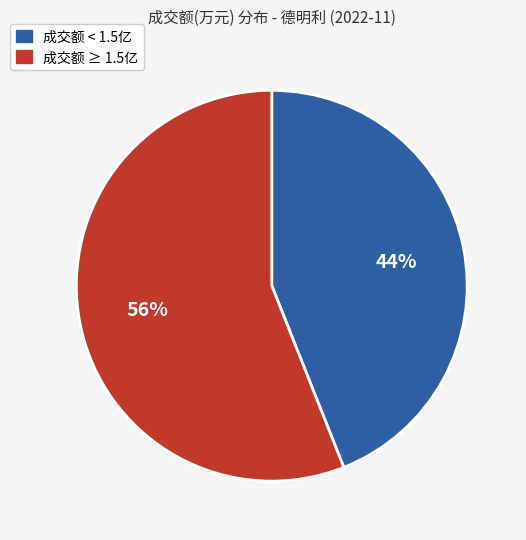

How many slices are in this pie chart?

2